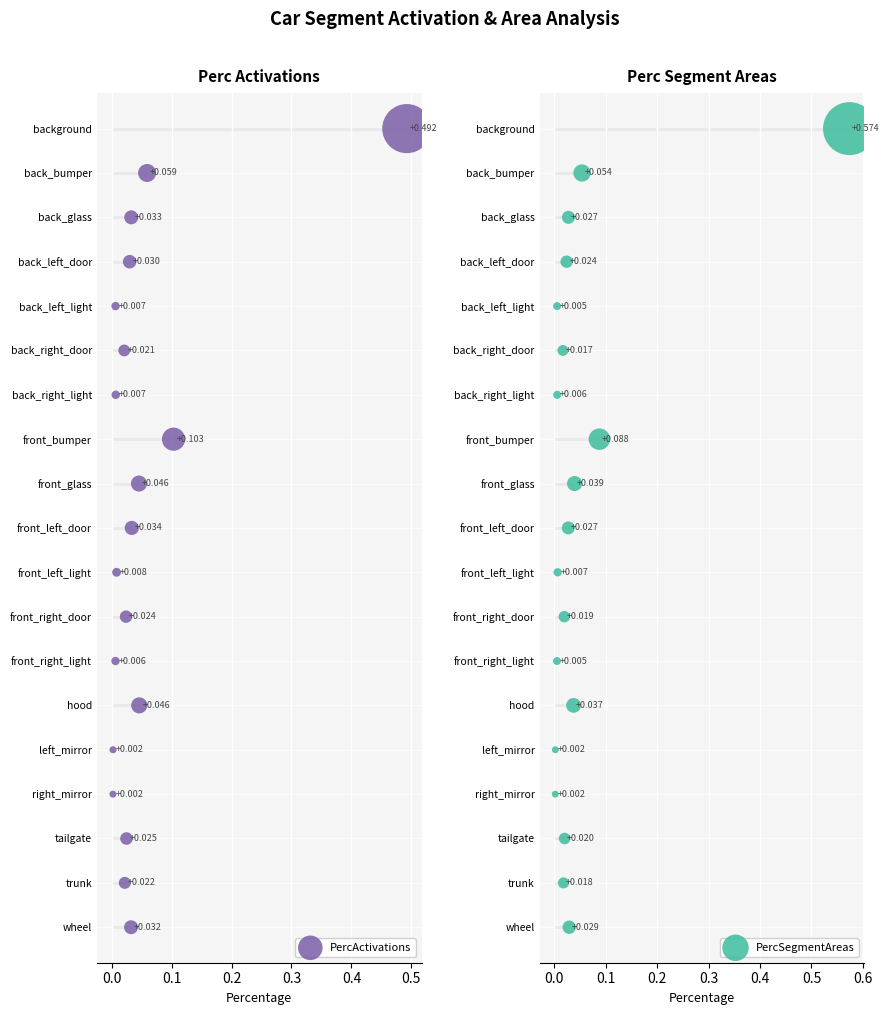

Which series reaches the maximum Y coordinate?

PercActivations